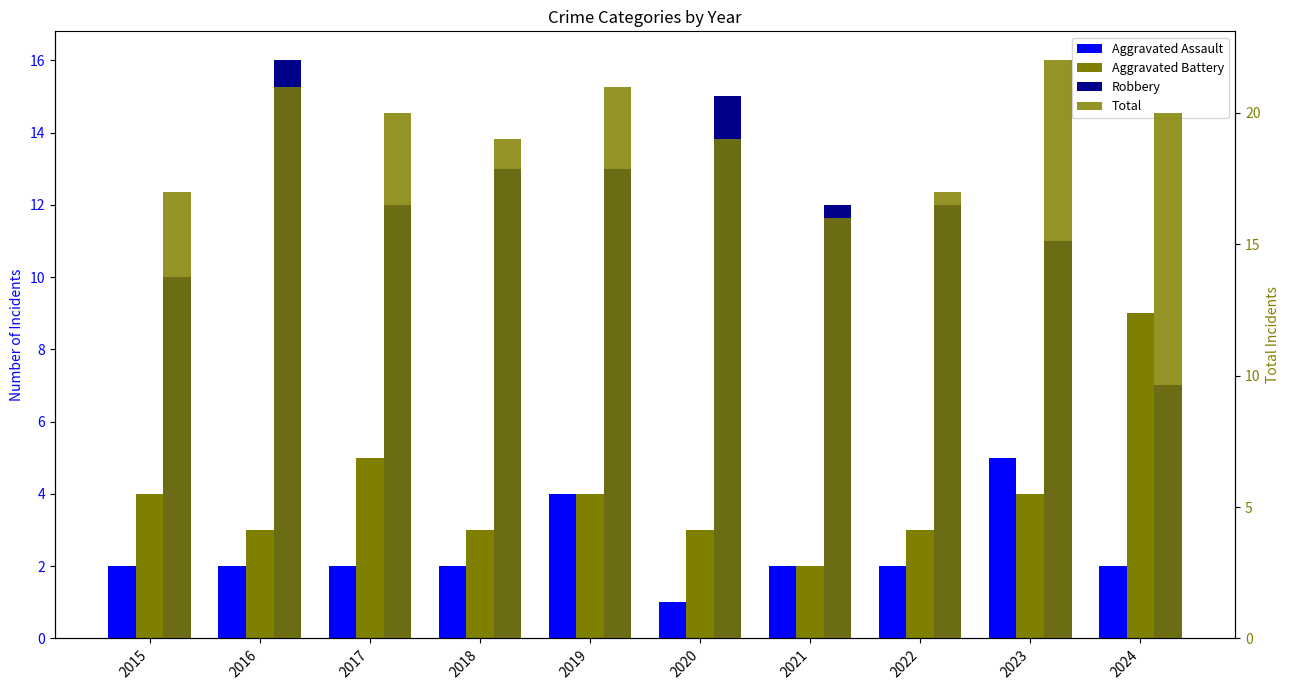

Reading left to right, transcribe all the data shown in this chart.

Aggravated Assault: 2	2	2	2	4	1	2	2	5	2
Aggravated Battery: 4	3	5	3	4	3	2	3	4	9
Robbery: 10	16	12	13	13	15	12	12	11	7
Total: 17	21	20	19	21	19	16	17	22	20